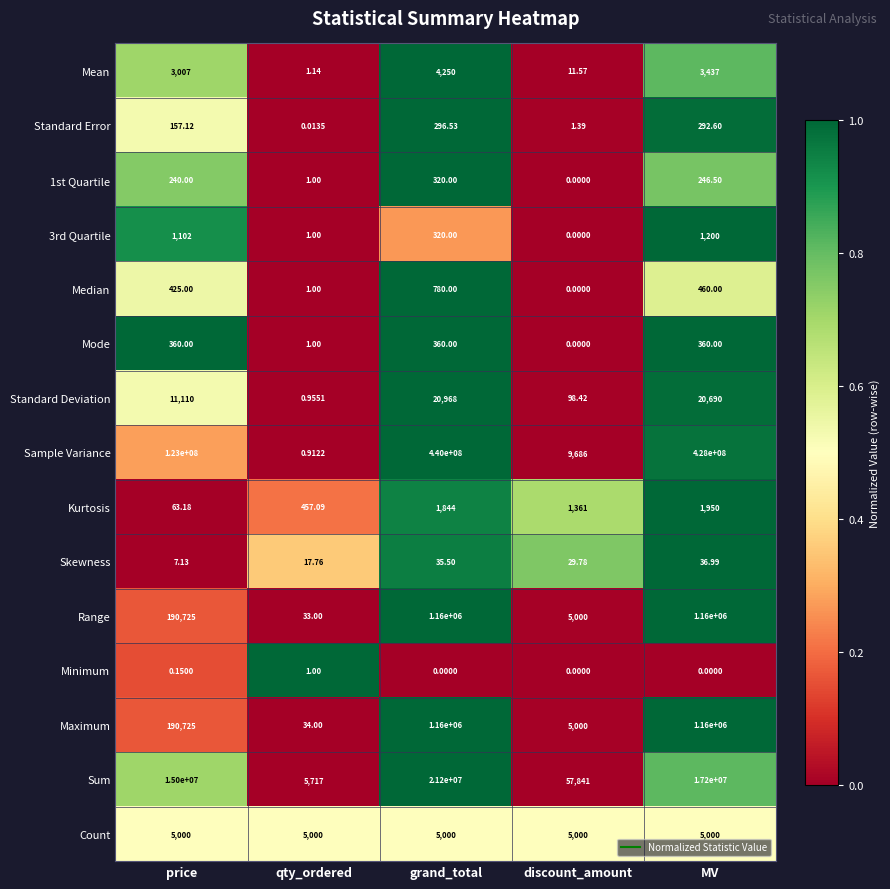

Rank the categories by Sample Variance value from highest to lowest.

grand_total, MV, price, discount_amount, qty_ordered